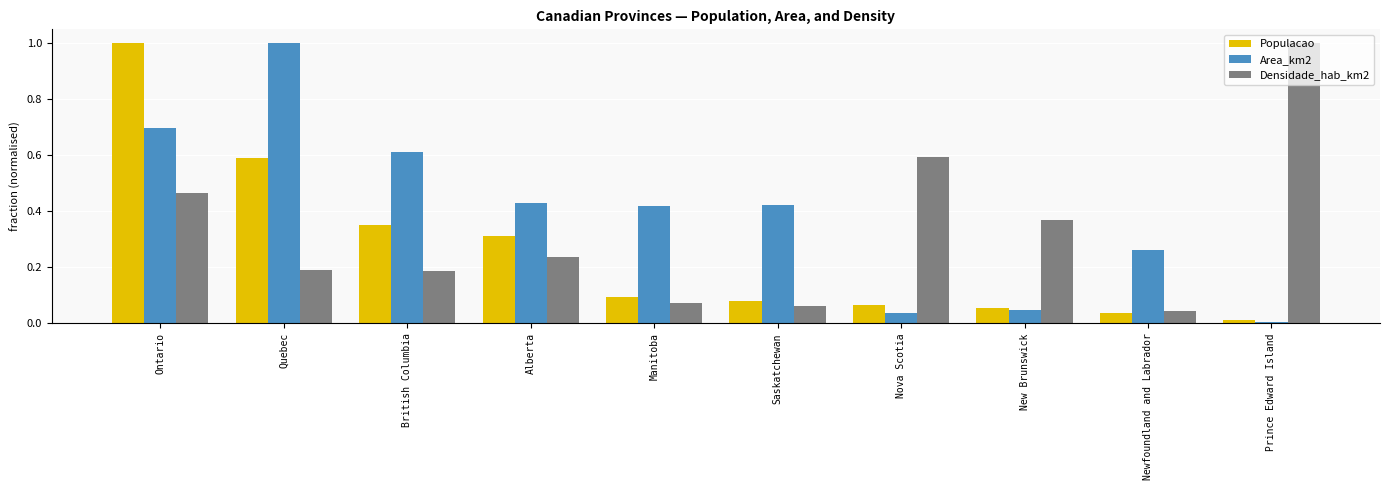

How many bars are there in total?

30